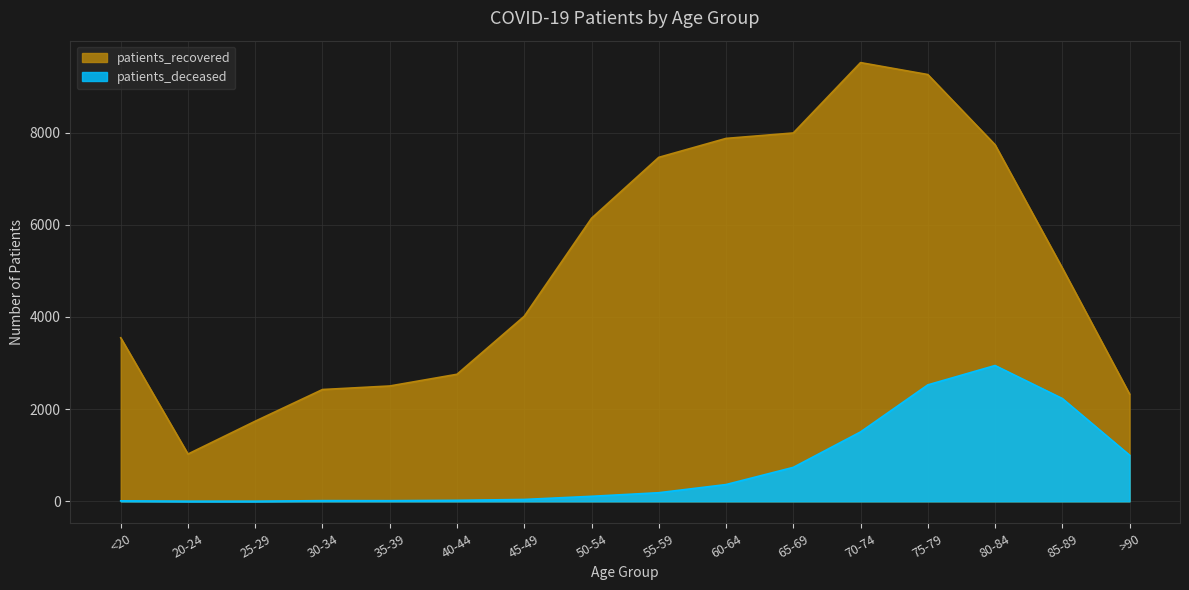

What position from the left is 85-89?

15